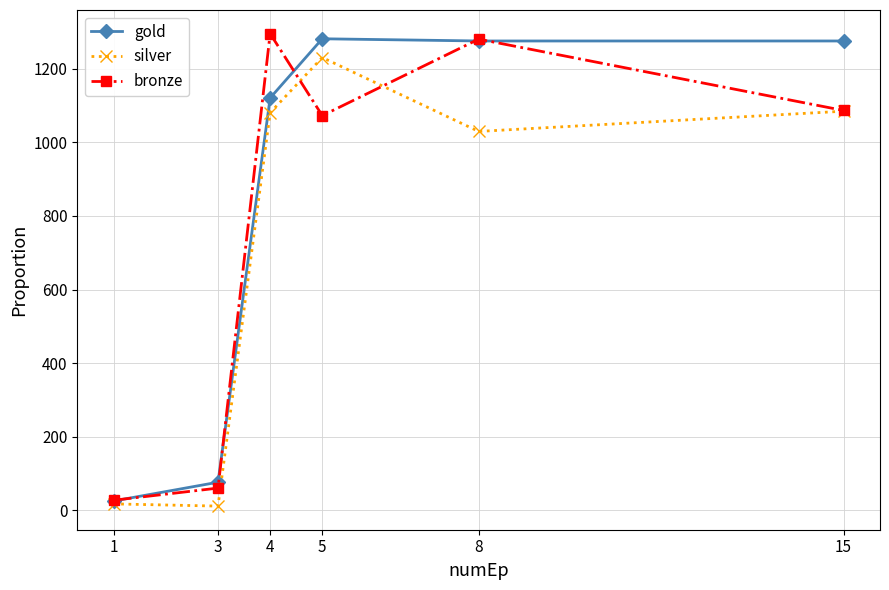

What is the sum of all gold values?

5056